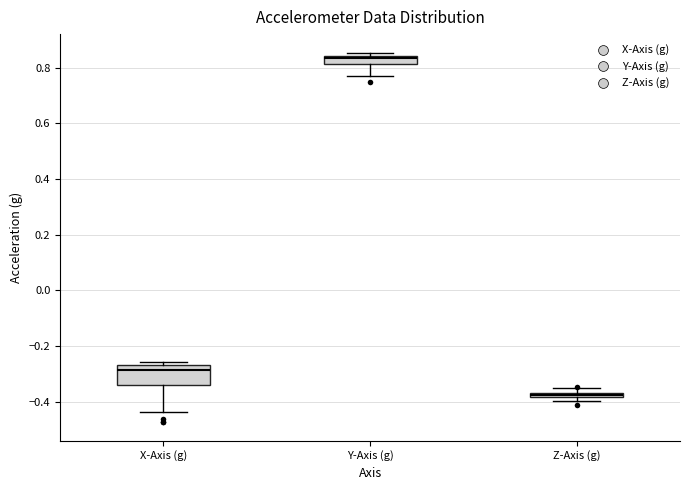

Which box is the tallest, from its lower edge to its upper edge?

X-Axis (g)